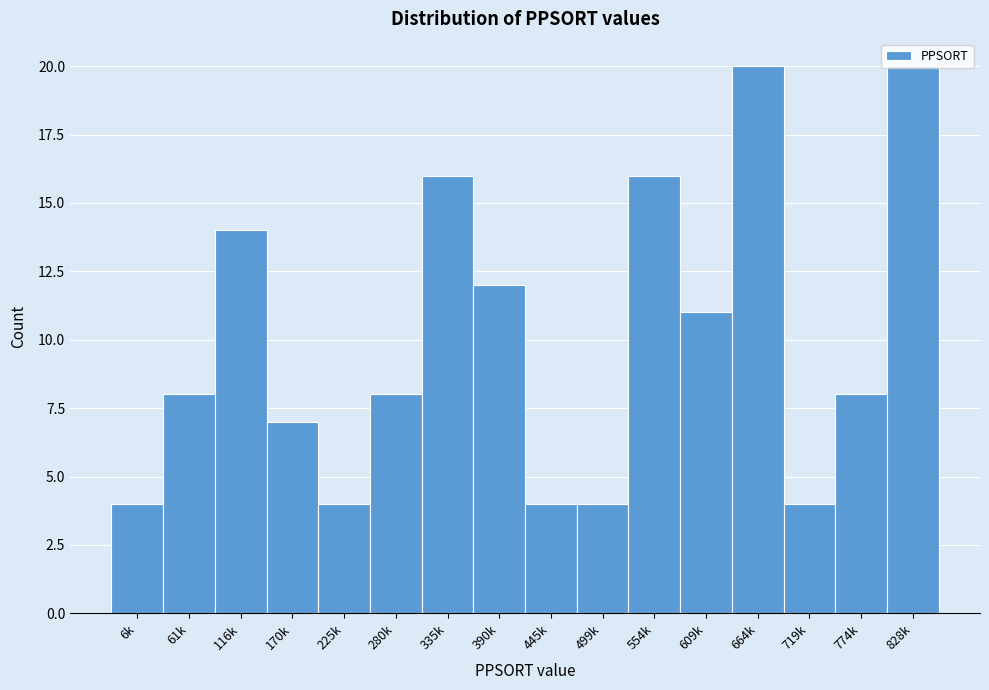

What is the difference between the maximum and second lowest values?

16